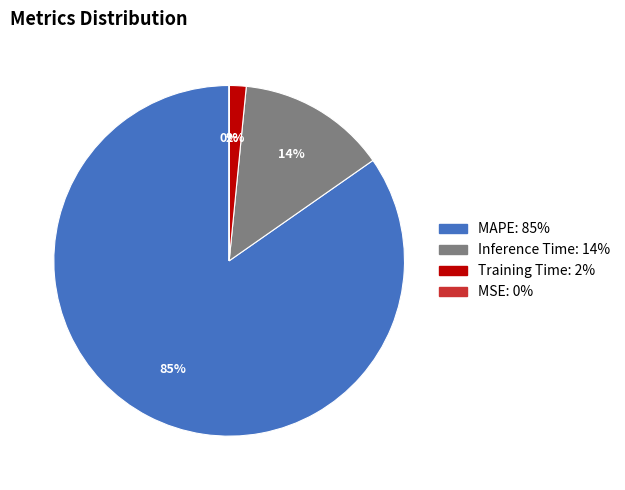

Is the sum of MAPE and Training Time greater than half?

Yes